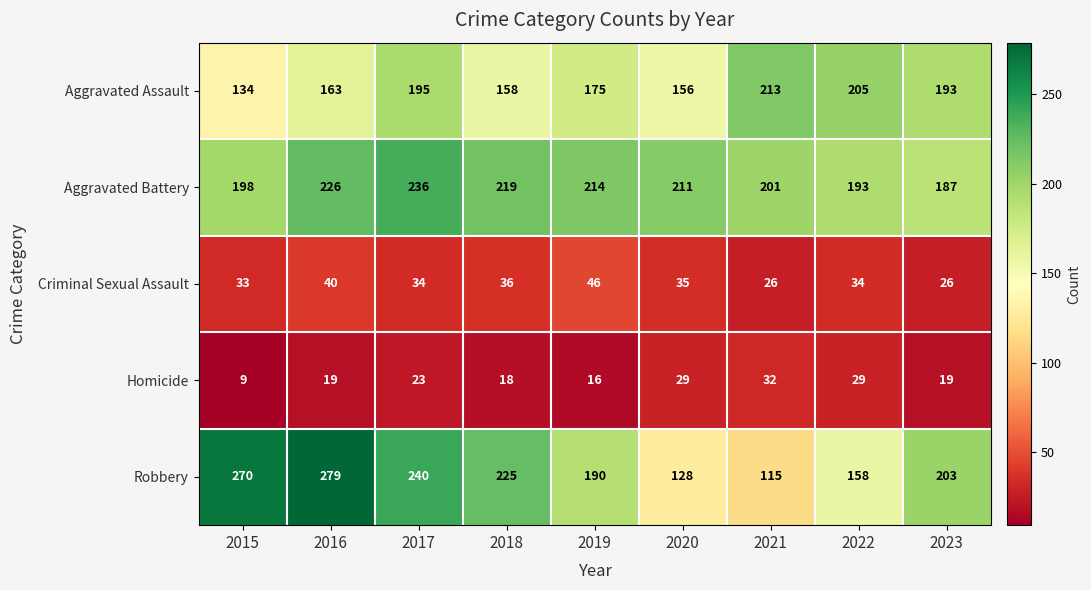

What is the maximum value for Homicide?

32